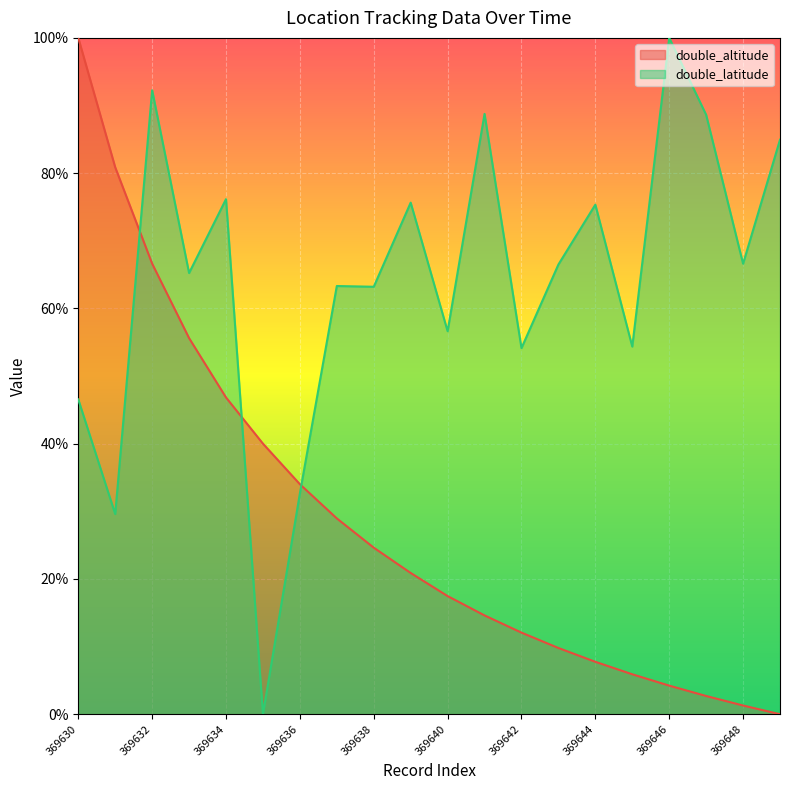

What are all the series names shown in the legend?

double_altitude, double_latitude